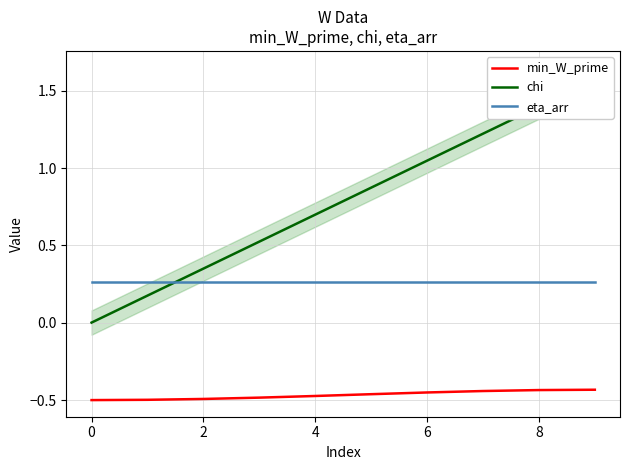

How many intersections are there between eta_arr and chi?

1